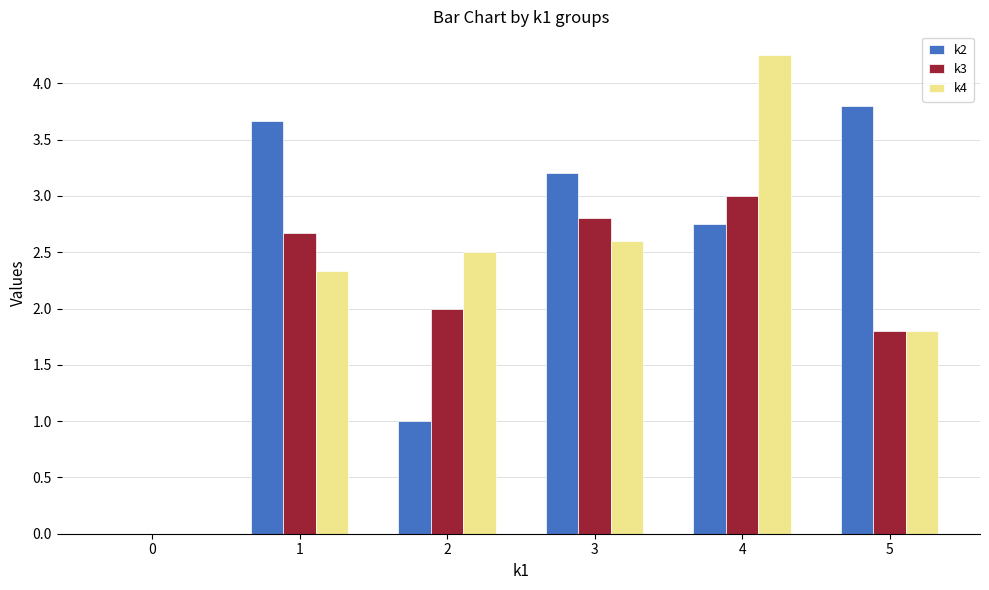

How many groups of bars are there?

6